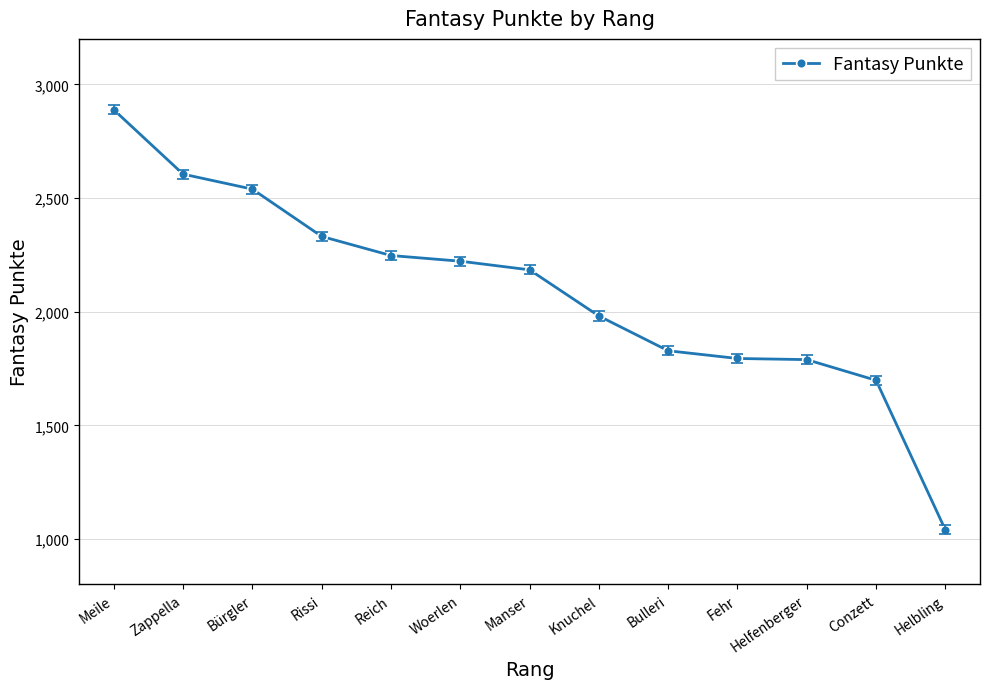

Which label corresponds to the largest value in the chart?

Meile